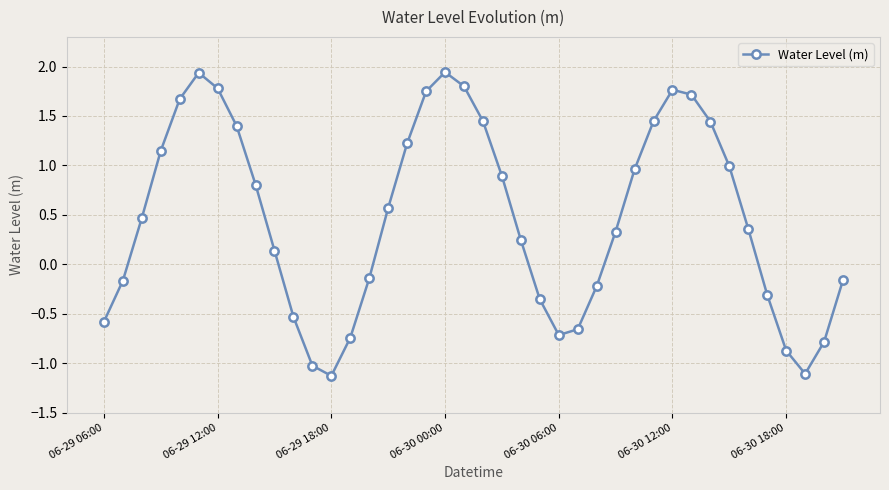

How many points are lower than both their immediate neighbors (excluding endpoints)?

3